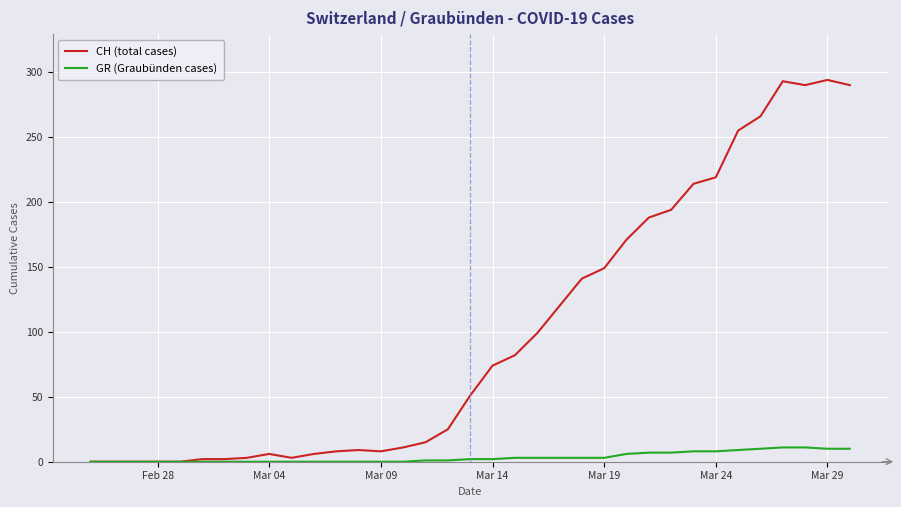

Rank the series by their average value, from highest to lowest.

CH (total cases), GR (Graubünden cases)